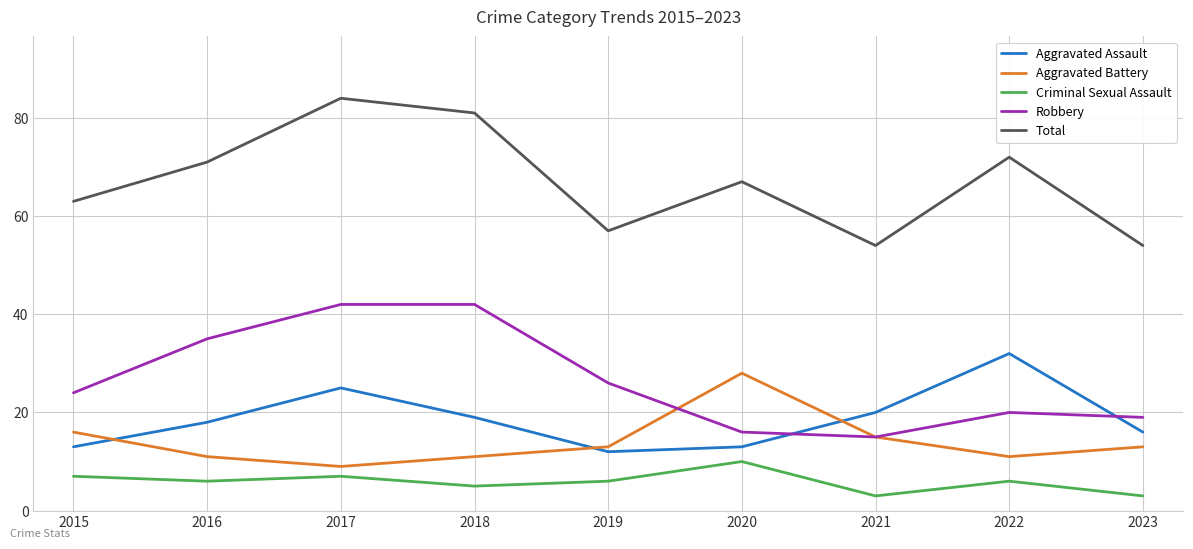

Does the chart display data point markers on the line(s)?

No